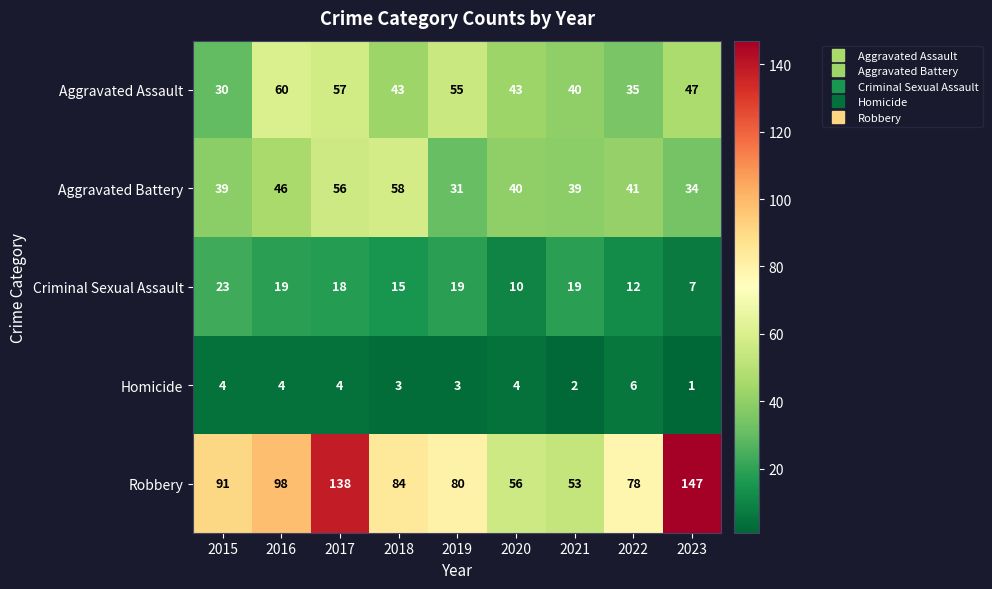

The Criminal Sexual Assault series shows 19 at 2019. True or false?

True